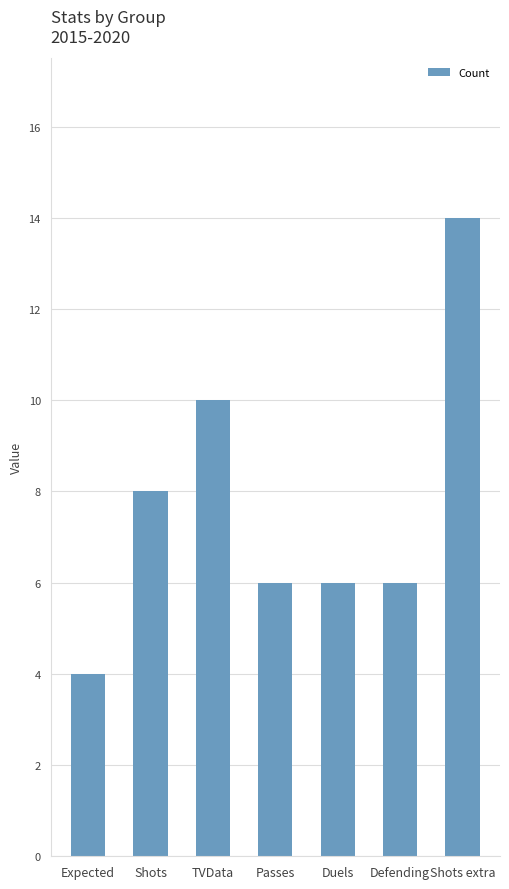

What is the ratio of the value at Duels to the value at TVData?

0.6